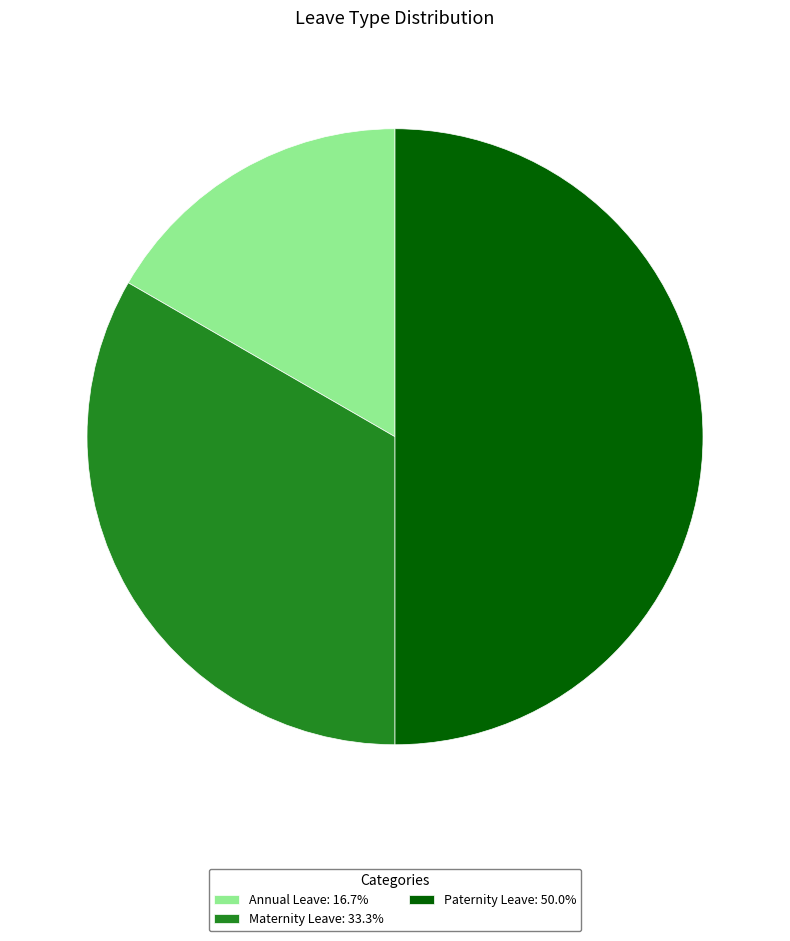

Which category has the biggest portion of the pie?

Paternity Leave